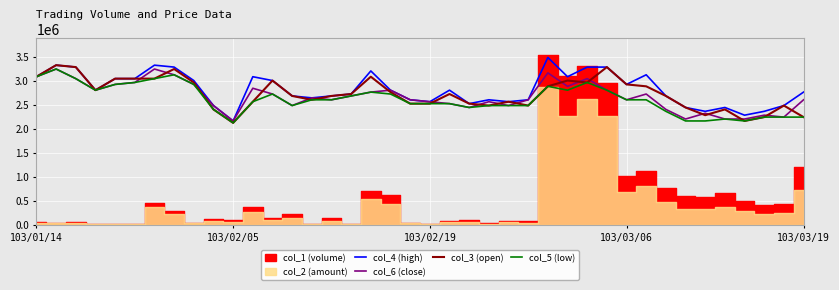

What is the minimum value for col_4 (high)?

2160000